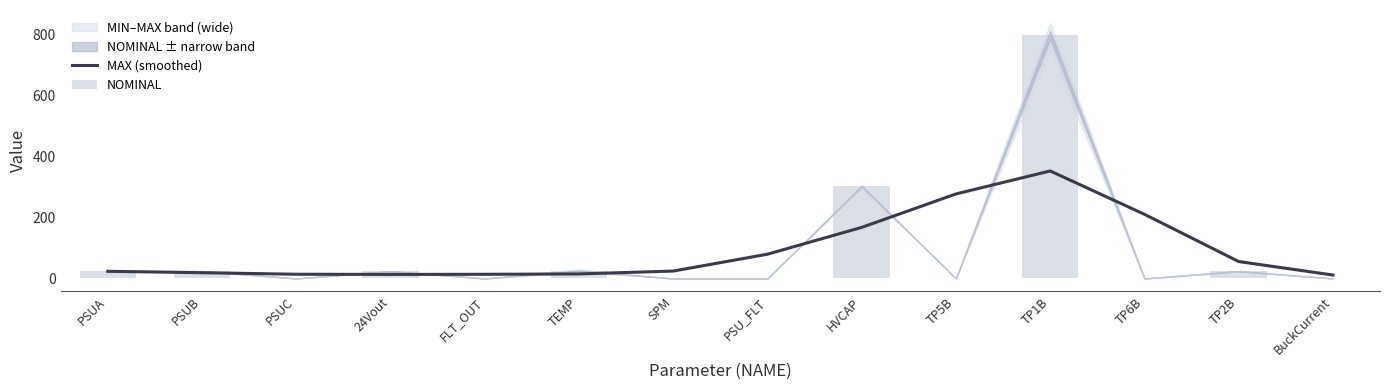

How many data points in NOMINAL are above 24?

3